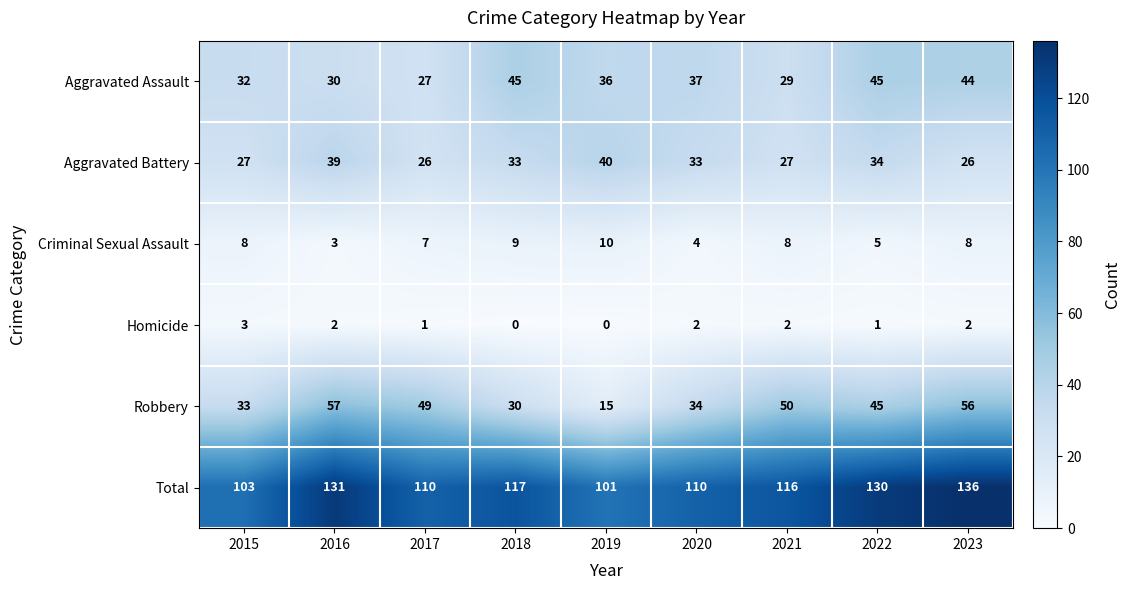

True or false: Aggravated Assault has a value of 37 at 2020.

True